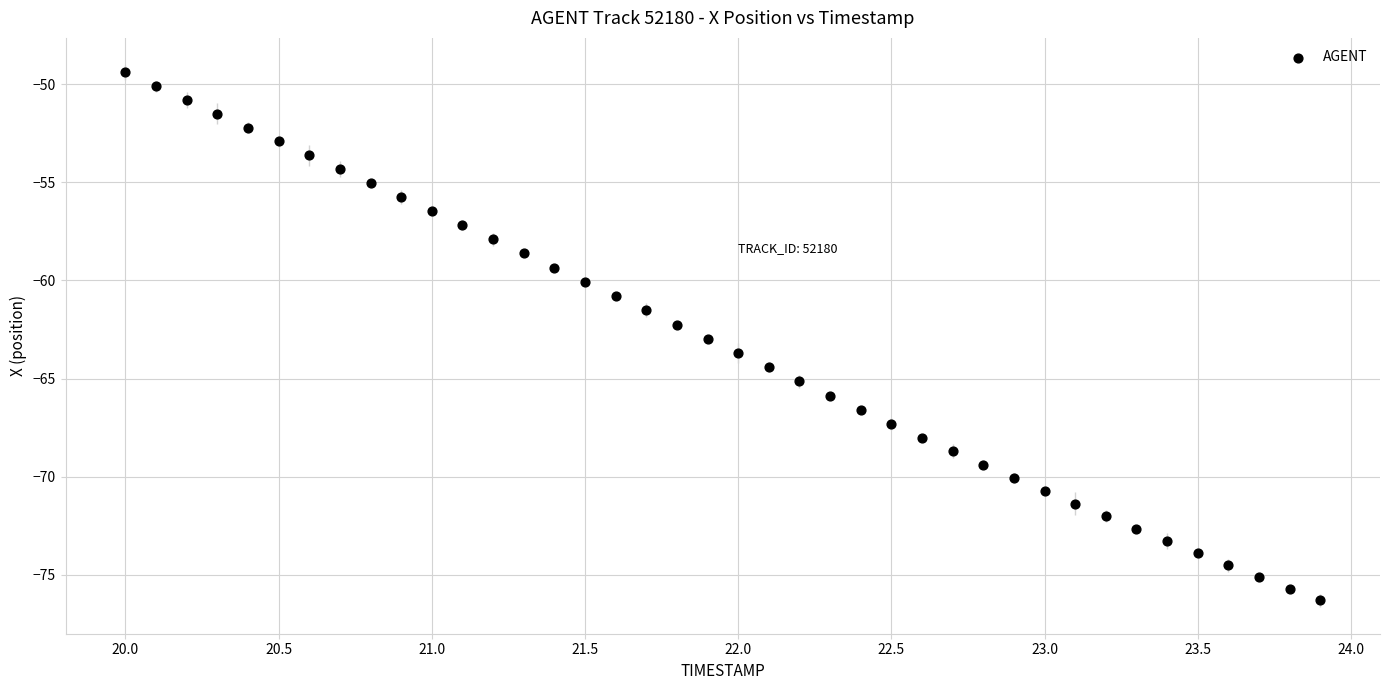

What is the range of Y values (max minus min)?

26.9